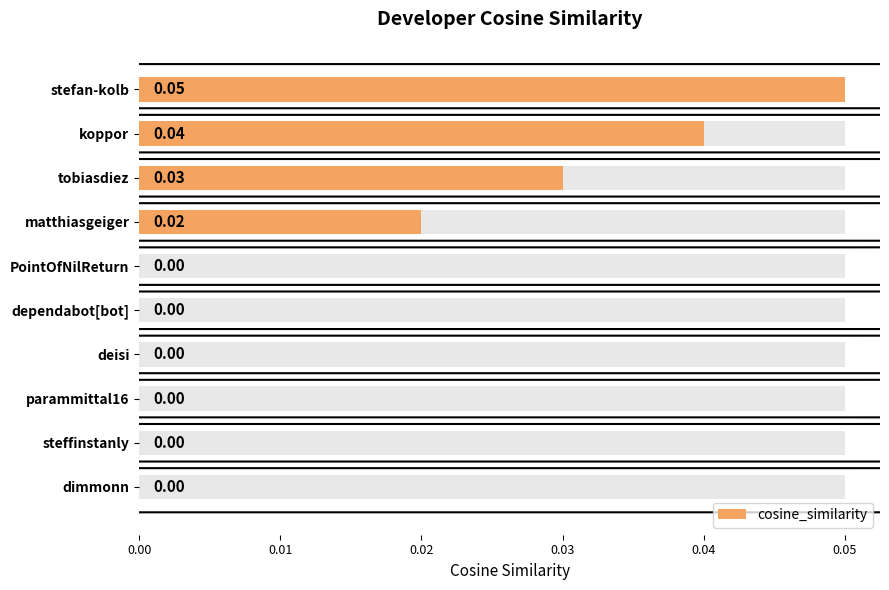

Reading left to right, what are all the values shown in this chart?

0.1	0.0	0.0	0.0	0.0	0.0	0.0	0.0	0.0	0.0